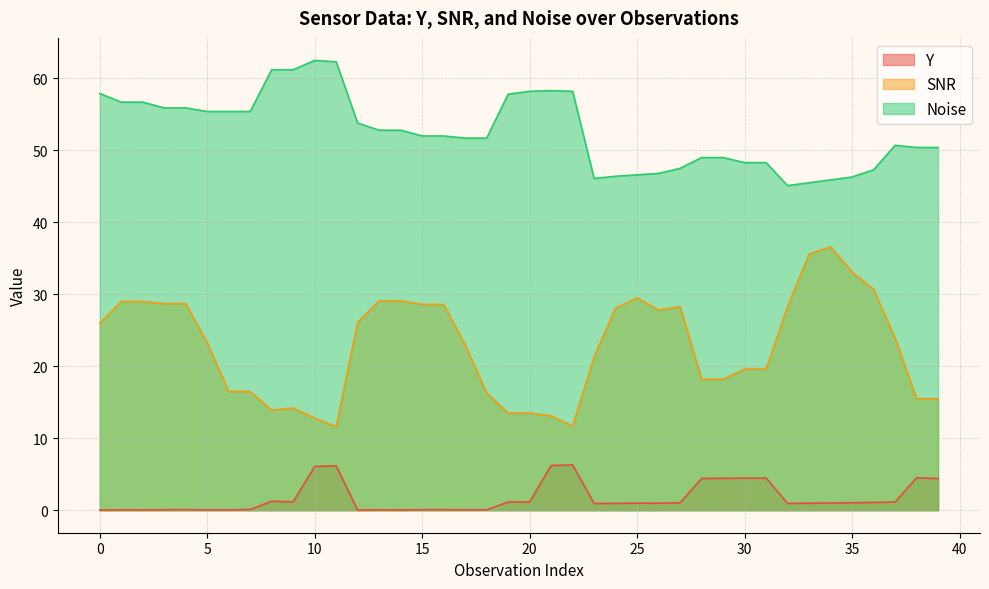

Reading left to right, list all the values displayed in this chart.

Y: 0.0	0.1	0.0	0.1	0.1	0.1	0.1	0.1	1.2	1.2	6.1	6.2	0.0	0.1	0.0	0.1	0.1	0.1	0.1	1.1	1.2	6.2	6.3	0.9	1.0	1.0	1.0	1.0	4.4	4.4	4.5	4.5	1.0	1.0	1.0	1.0	1.1	1.1	4.5	4.4
SNR: 26.0	29.0	29.0	28.7	28.7	23.3	16.5	16.5	13.9	14.2	12.8	11.6	26.1	29.1	29.1	28.6	28.6	23.0	16.3	13.5	13.5	13.1	11.7	21.3	28.1	29.5	27.8	28.3	18.2	18.2	19.6	19.6	28.3	35.6	36.6	33.1	30.7	23.9	15.5	15.5
Noise: 57.9	56.7	56.7	55.9	55.9	55.4	55.4	55.4	61.2	61.2	62.5	62.3	53.8	52.8	52.8	52.0	52.0	51.7	51.7	57.8	58.2	58.3	58.2	46.1	46.4	46.6	46.8	47.5	49.0	49.0	48.3	48.3	45.1	45.5	45.9	46.3	47.3	50.7	50.4	50.4